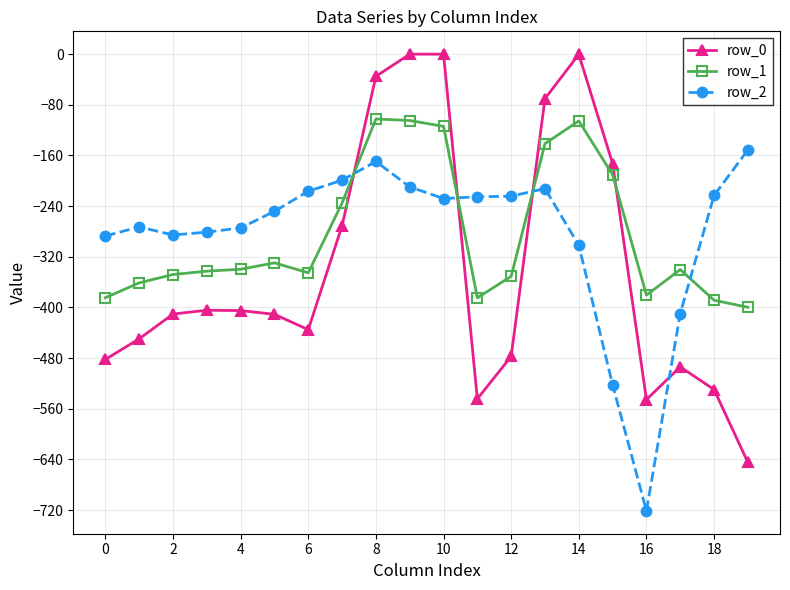

What are all the series names shown in the legend?

row_0, row_1, row_2